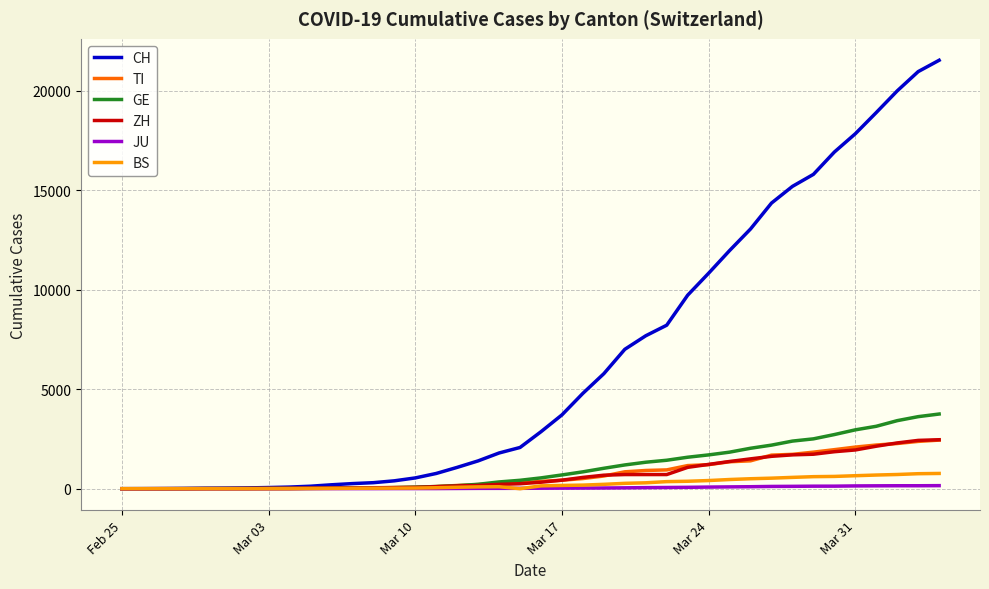

How many lines are shown in the chart?

6